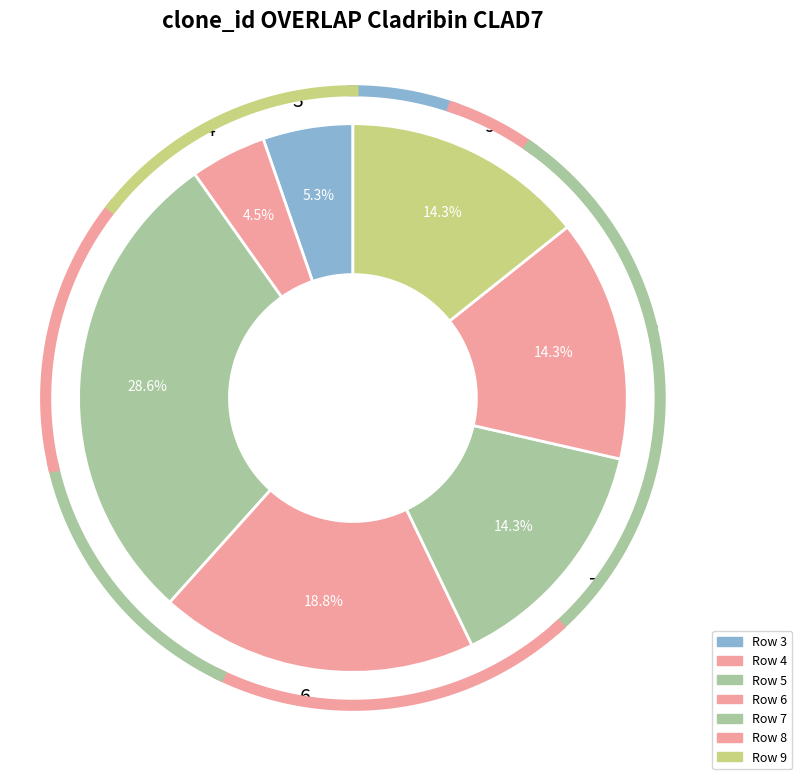

Is it true that 6 is 19% of the pie?

True